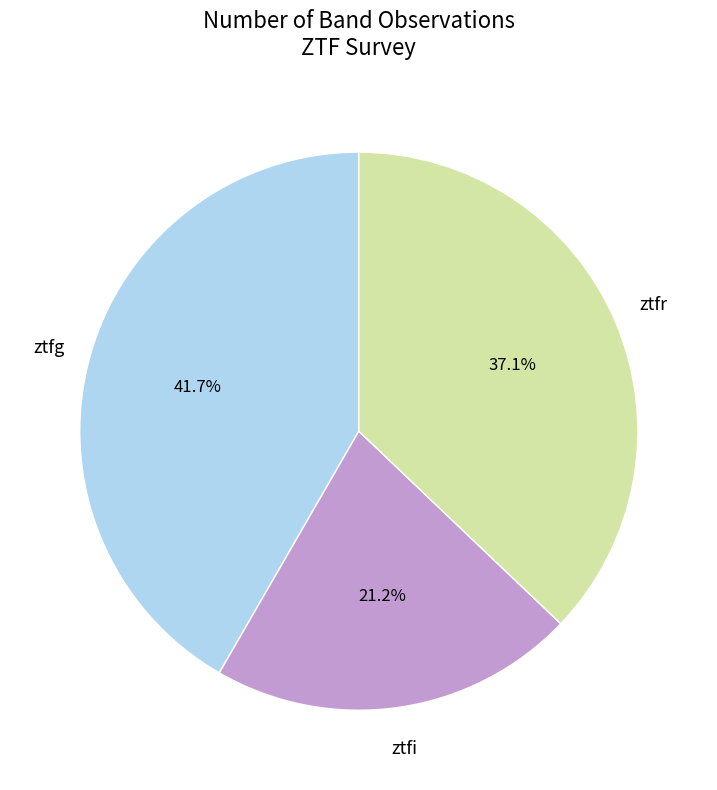

Which has a higher value, ztfg or ztfr?

ztfg